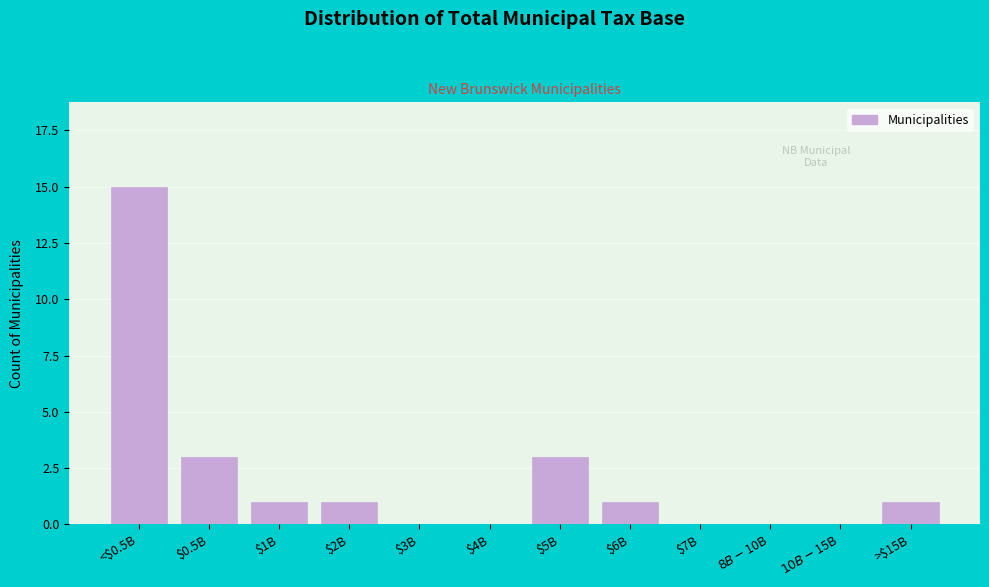

At which category does the chart reach its peak across all series?

<$0.5B